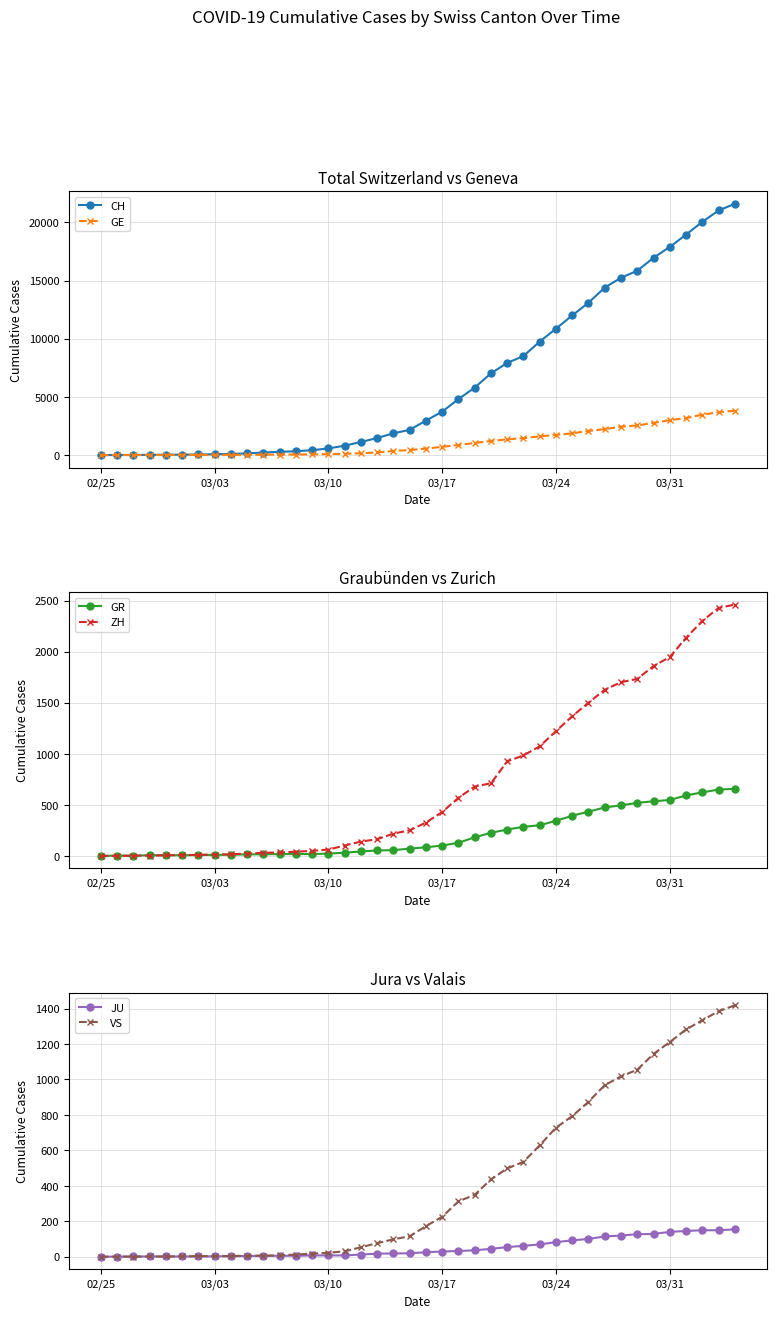

Is this an area chart (filled region under the line)?

No